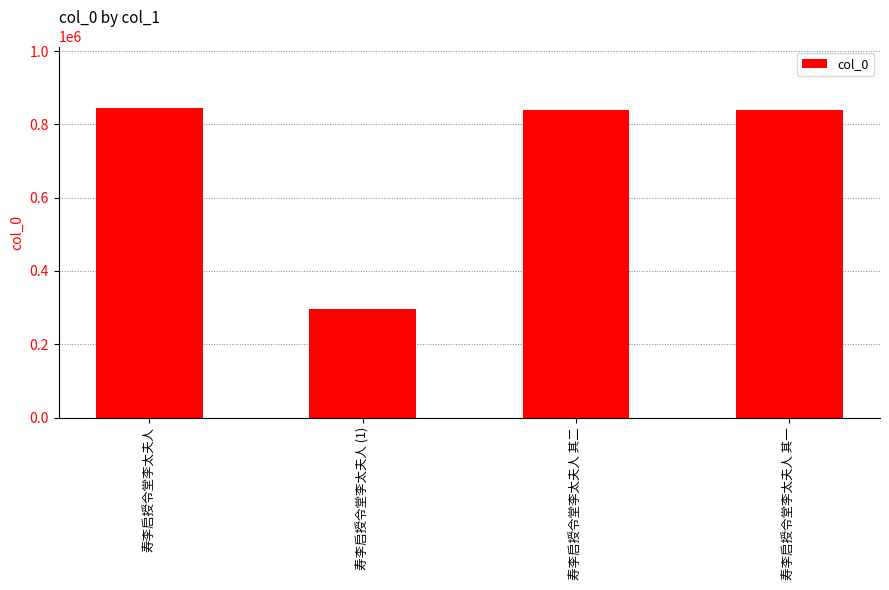

What is the change in value from 寿李启授令堂李太夫人 其二 to 寿李启授令堂李太夫人 其一?

-1